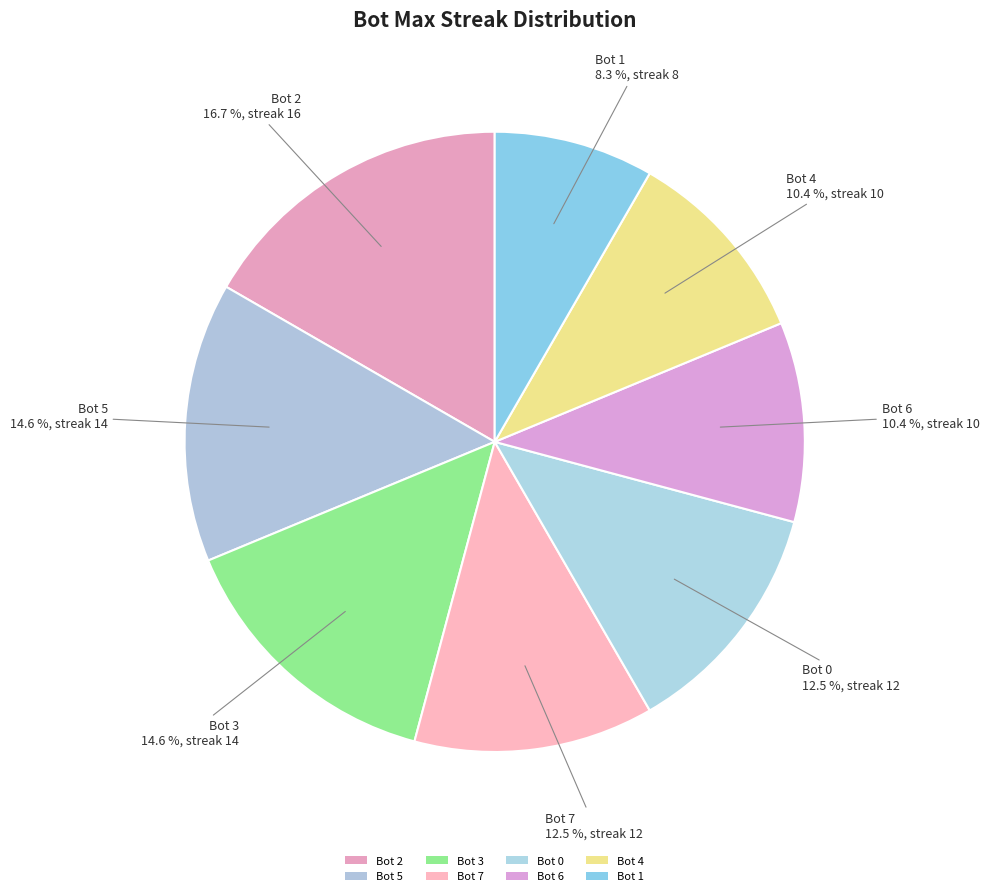

The Bot 6 slice represents 22% of the pie. True or false?

False